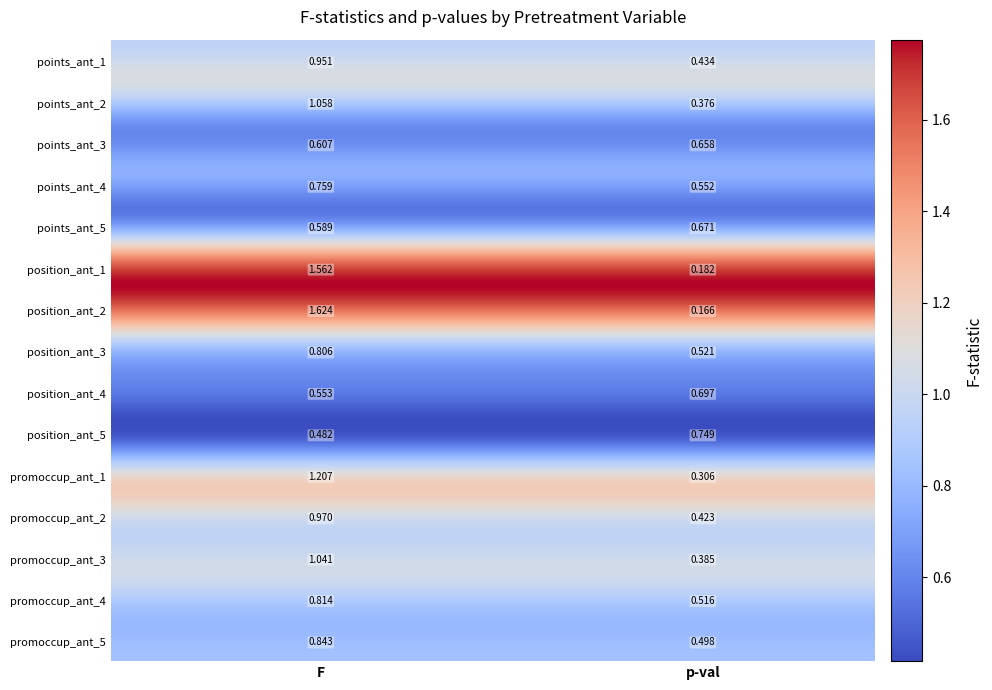

Is it true that promoccup_ant_2 equals 0.6 at 1?

False